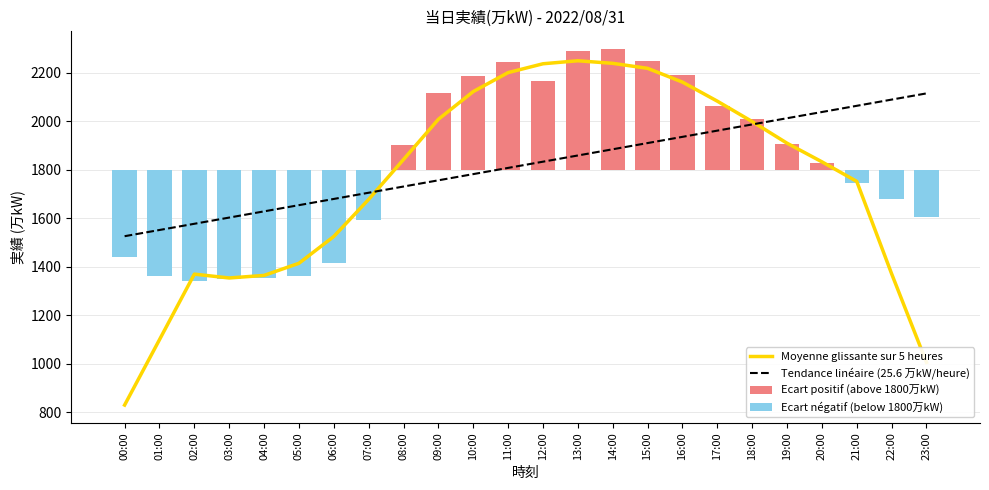

What is the approximate value of Tendance linéaire (25.6 万kW/heure) at 23:00?

2115.4